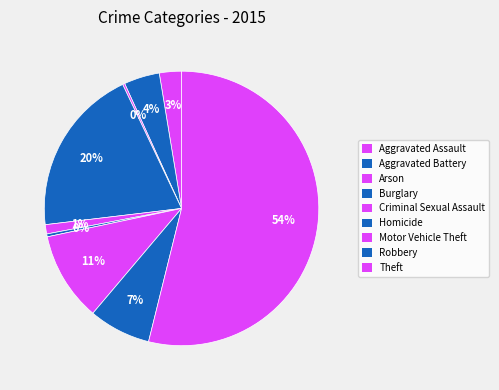

Do Aggravated Assault and Burglary together represent more than half of the pie?

No